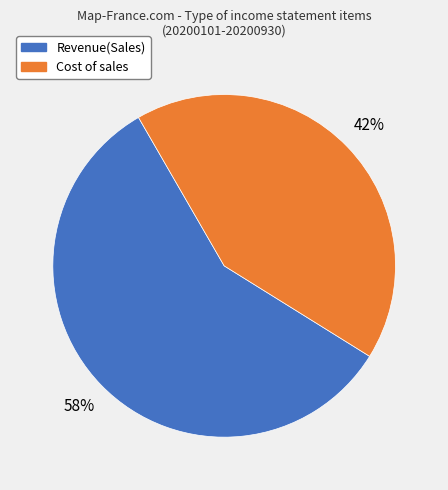

Is there any slice that represents more than half of the pie?

Yes